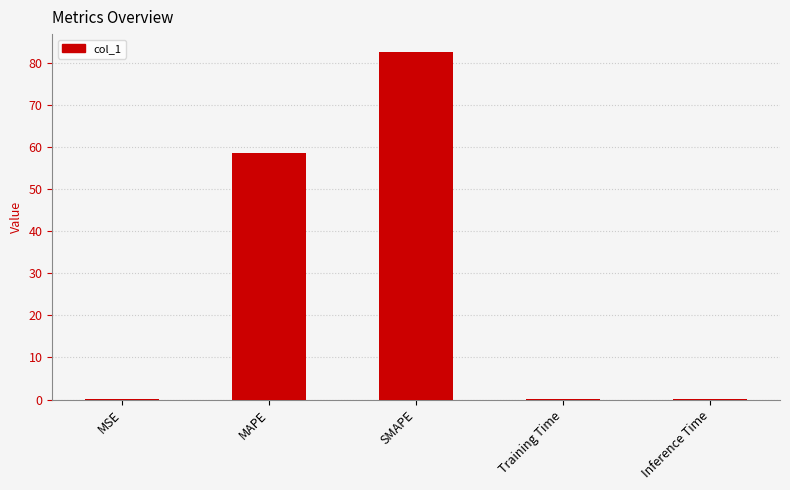

True or false: the data shows 0.2 at MSE.

True